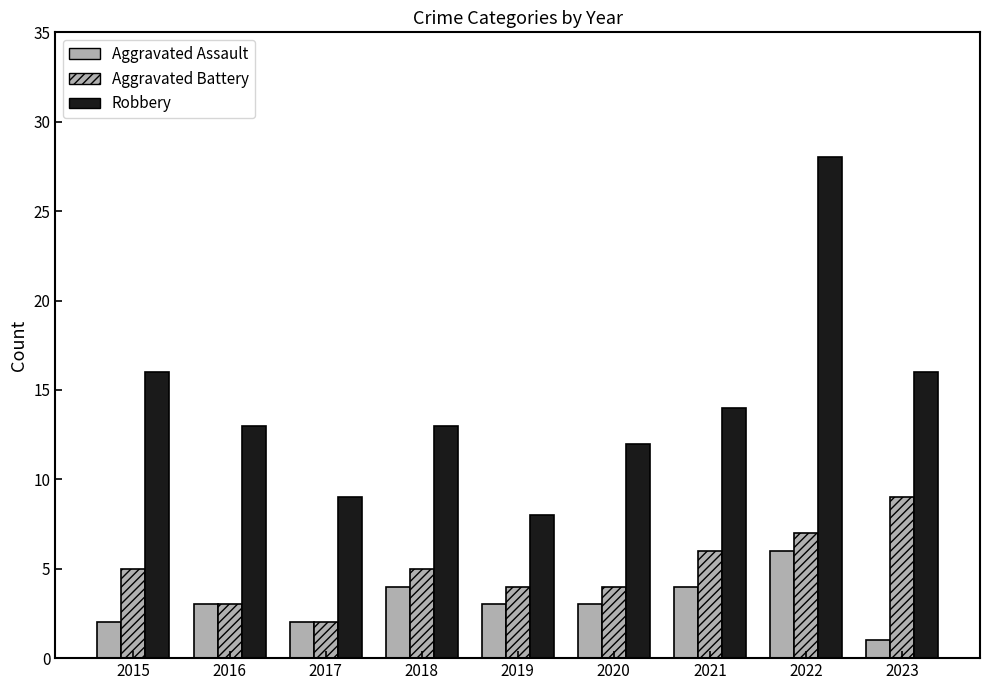

How many distinct data groups are displayed?

3